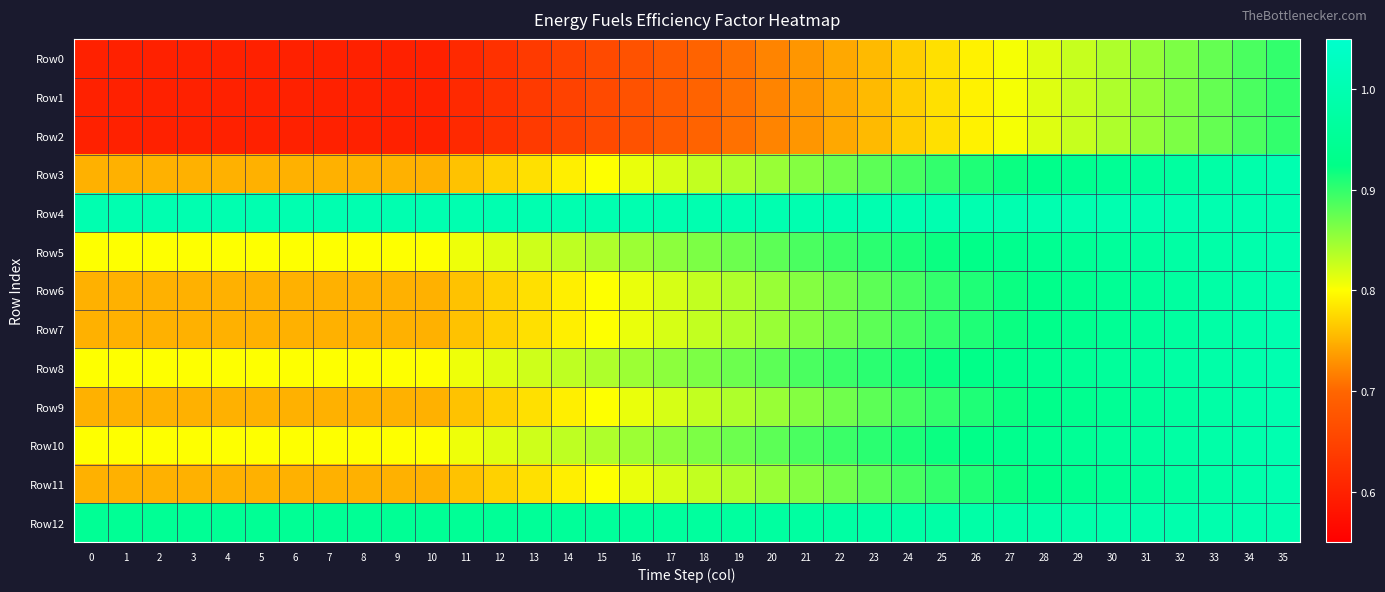

Which series has the largest range (max minus min)?

Row0